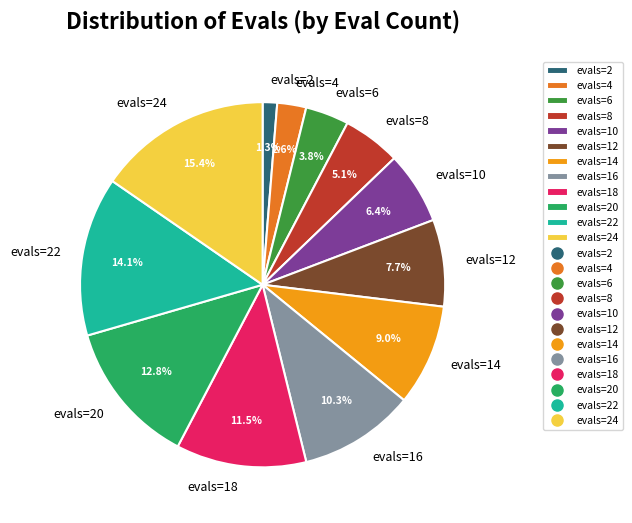

How much of the chart is everything except evals=2?

98.7%